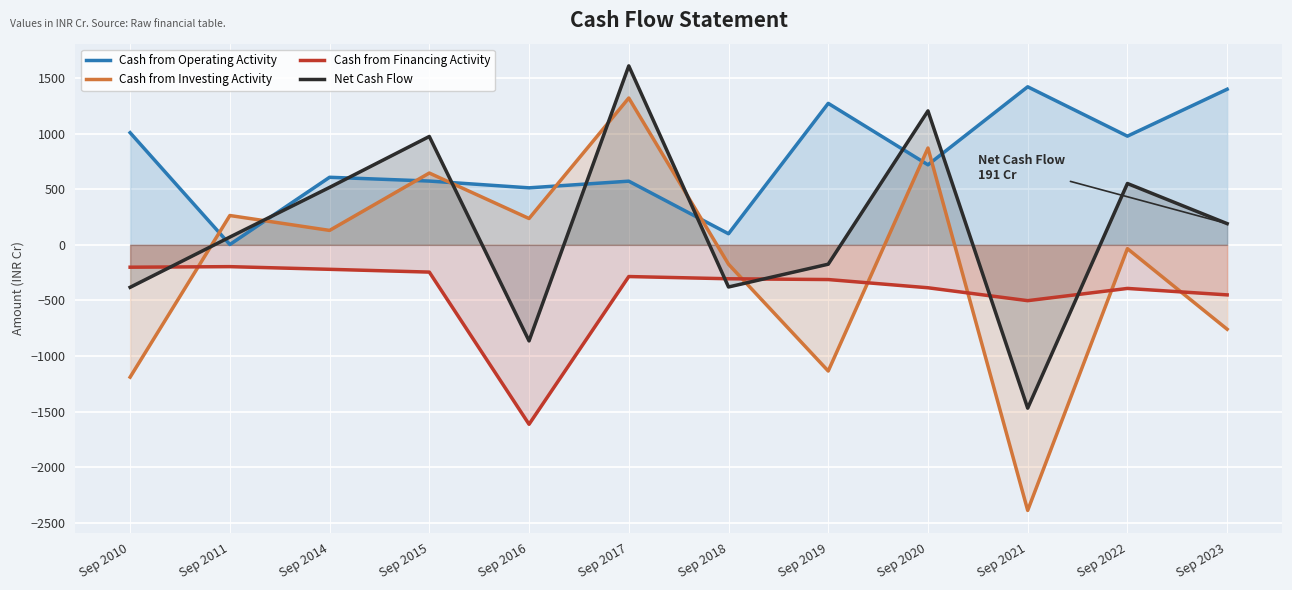

What is the sum of all Net Cash Flow values?

1852